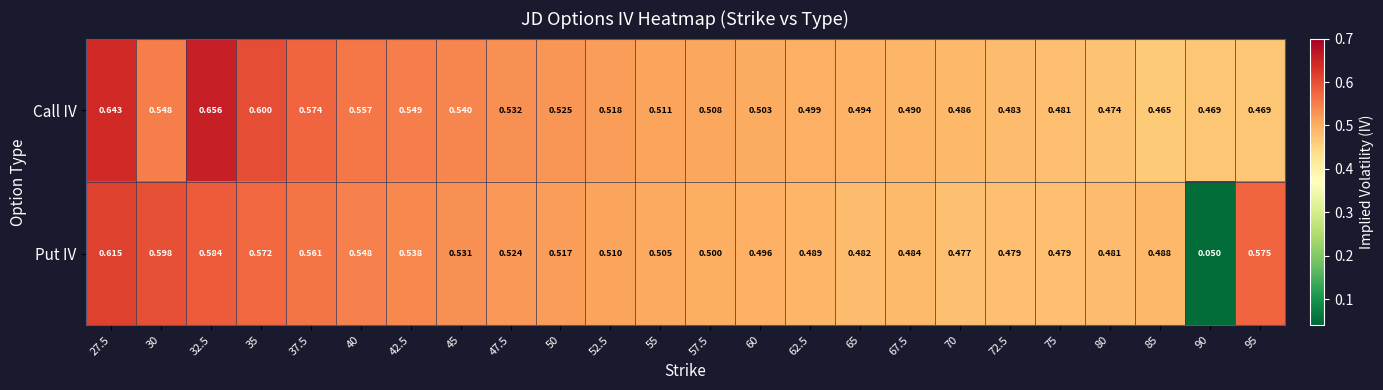

Which series has the largest total across all categories?

Call IV